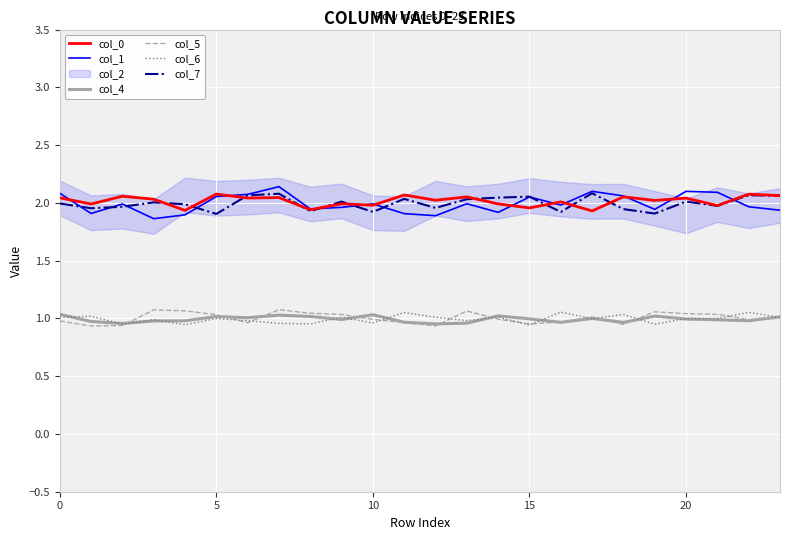

Reading right to left, list all the values displayed in this chart.

col_0: 2.1	2.1	2.0	2.0	2.0	2.1	1.9	2.0	2.0	2.0	2.1	2.0	2.1	2.0	2.0	1.9	2.0	2.0	2.1	1.9	2.0	2.1	2.0	2.0
col_1: 1.9	2.0	2.1	2.1	1.9	2.1	2.1	2.0	2.1	1.9	2.0	1.9	1.9	2.0	2.0	1.9	2.1	2.1	2.1	1.9	1.9	2.0	1.9	2.1
col_4: 1.0	1.0	1.0	1.0	1.0	1.0	1.0	1.0	1.0	1.0	1.0	1.0	1.0	1.0	1.0	1.0	1.0	1.0	1.0	1.0	1.0	1.0	1.0	1.0
col_5: 1.0	1.0	1.0	1.0	1.1	0.9	1.0	1.0	1.0	1.0	1.1	0.9	1.0	1.0	1.0	1.0	1.1	1.0	1.0	1.1	1.1	0.9	0.9	1.0
col_6: 1.0	1.1	1.0	1.0	0.9	1.0	1.0	1.1	0.9	1.0	1.0	1.0	1.1	1.0	1.0	1.0	1.0	1.0	1.0	0.9	1.0	1.0	1.0	1.0
col_7: 2.1	2.1	2.0	2.0	1.9	1.9	2.1	1.9	2.1	2.0	2.0	2.0	2.0	1.9	2.0	1.9	2.1	2.1	1.9	2.0	2.0	2.0	2.0	2.0